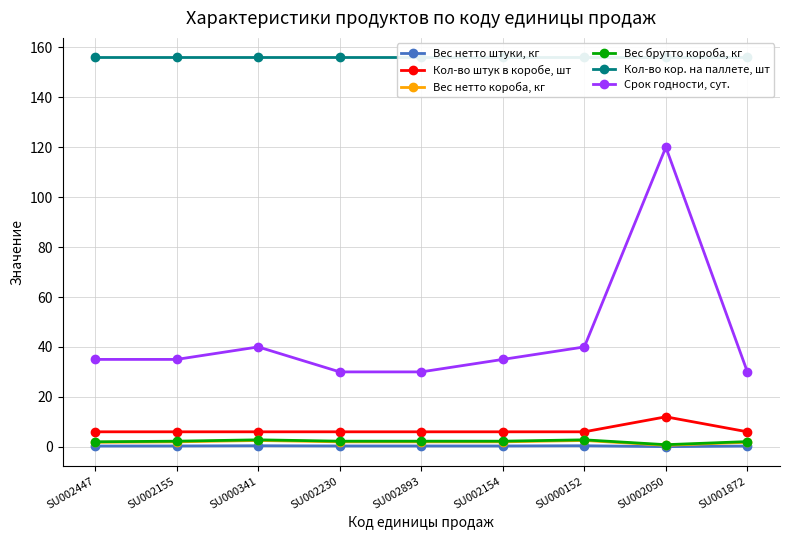

What is the value of the Кол-во кор. на паллете, шт point at the 3rd from the left?

156.0